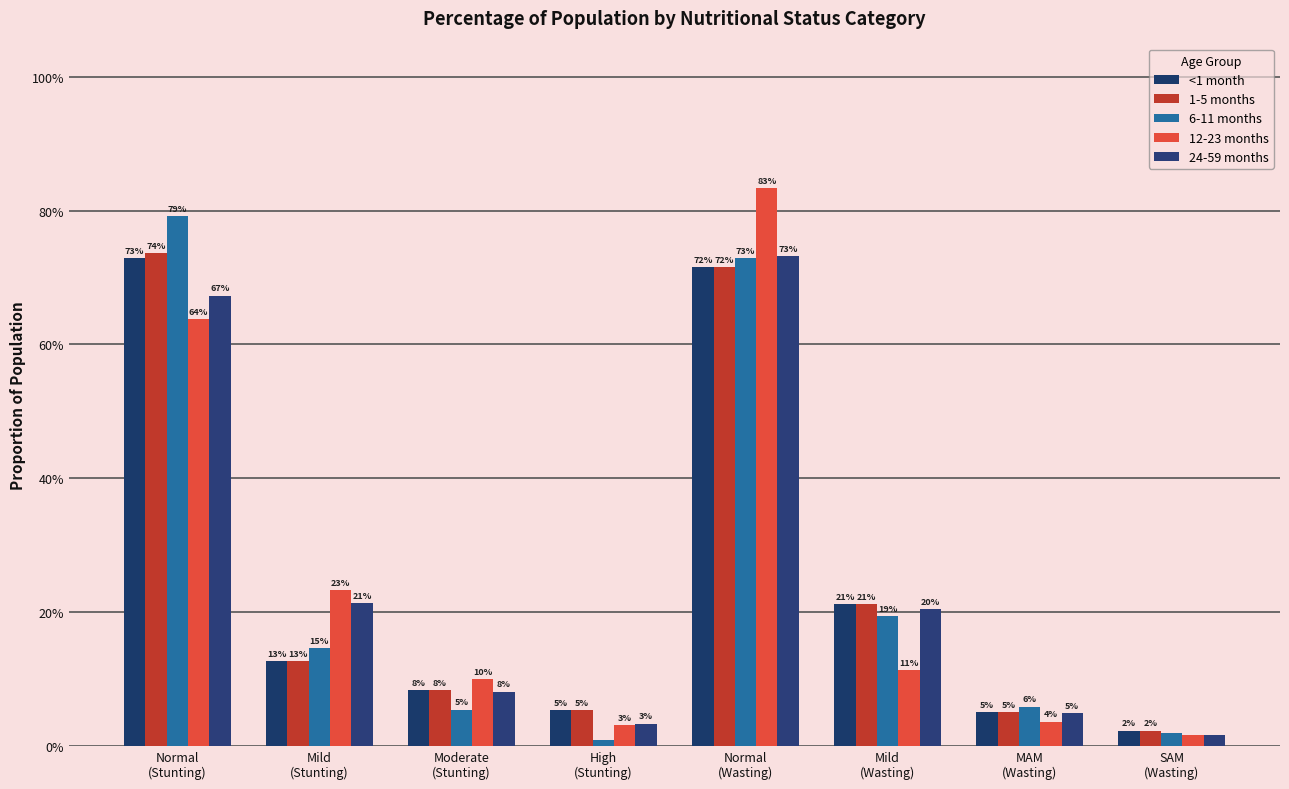

Reading right to left, extract all data points from this chart.

<1 month: SAM
(Wasting)=0.0	MAM
(Wasting)=0.0	Mild
(Wasting)=0.2	Normal
(Wasting)=0.7	High
(Stunting)=0.1	Moderate
(Stunting)=0.1	Mild
(Stunting)=0.1	Normal
(Stunting)=0.7
1-5 months: SAM
(Wasting)=0.0	MAM
(Wasting)=0.0	Mild
(Wasting)=0.2	Normal
(Wasting)=0.7	High
(Stunting)=0.1	Moderate
(Stunting)=0.1	Mild
(Stunting)=0.1	Normal
(Stunting)=0.7
6-11 months: SAM
(Wasting)=0.0	MAM
(Wasting)=0.1	Mild
(Wasting)=0.2	Normal
(Wasting)=0.7	High
(Stunting)=0.0	Moderate
(Stunting)=0.1	Mild
(Stunting)=0.1	Normal
(Stunting)=0.8
12-23 months: SAM
(Wasting)=0.0	MAM
(Wasting)=0.0	Mild
(Wasting)=0.1	Normal
(Wasting)=0.8	High
(Stunting)=0.0	Moderate
(Stunting)=0.1	Mild
(Stunting)=0.2	Normal
(Stunting)=0.6
24-59 months: SAM
(Wasting)=0.0	MAM
(Wasting)=0.0	Mild
(Wasting)=0.2	Normal
(Wasting)=0.7	High
(Stunting)=0.0	Moderate
(Stunting)=0.1	Mild
(Stunting)=0.2	Normal
(Stunting)=0.7